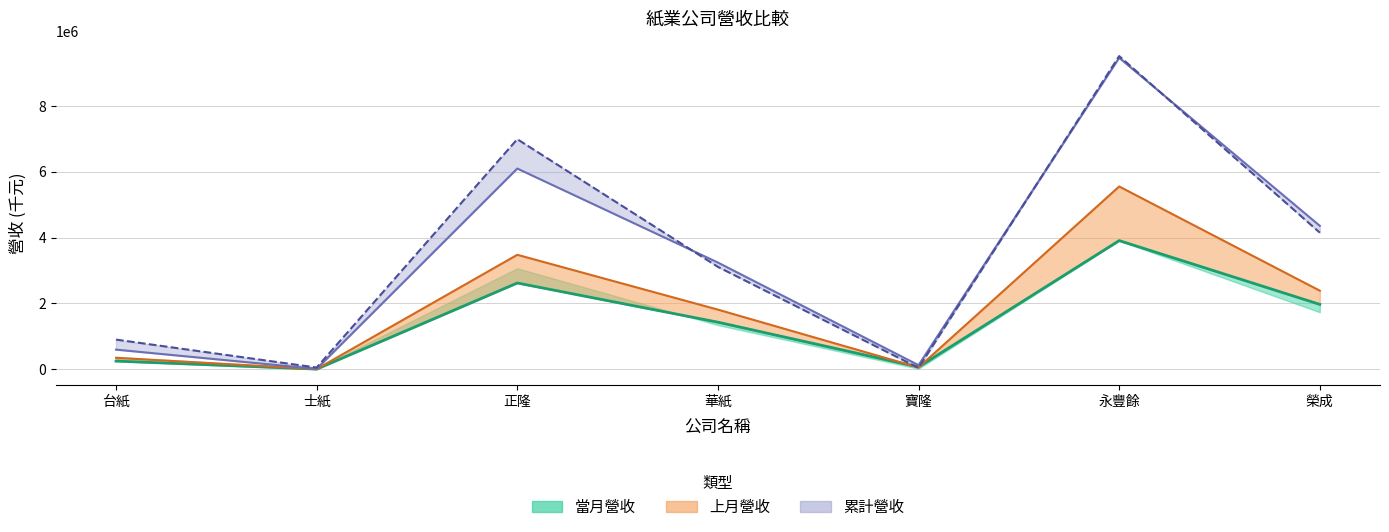

How many lines are shown in the chart?

4